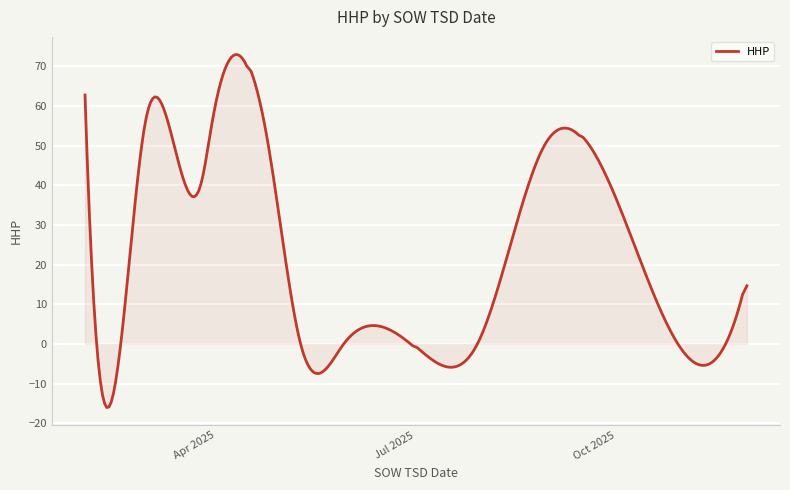

What is the difference between the maximum and minimum values?

89.1